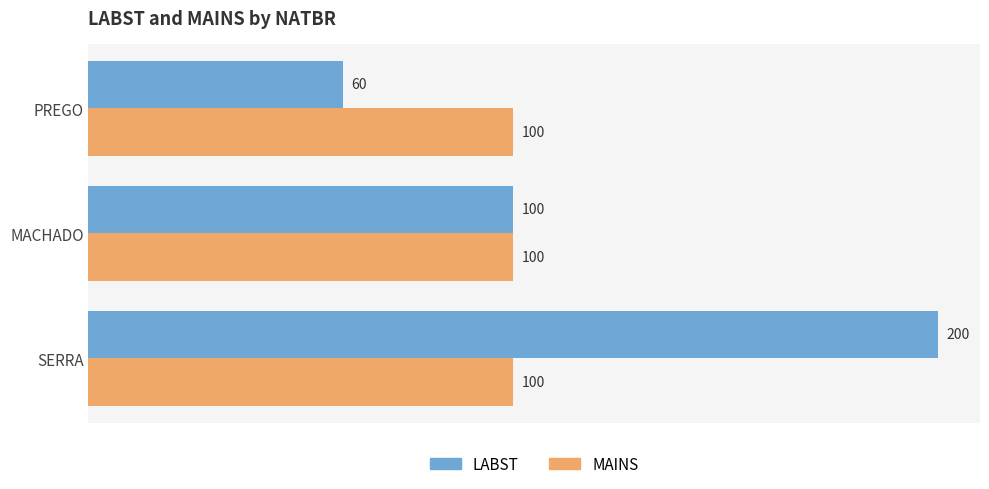

Rank the series by their maximum value, from lowest to highest.

MAINS, LABST